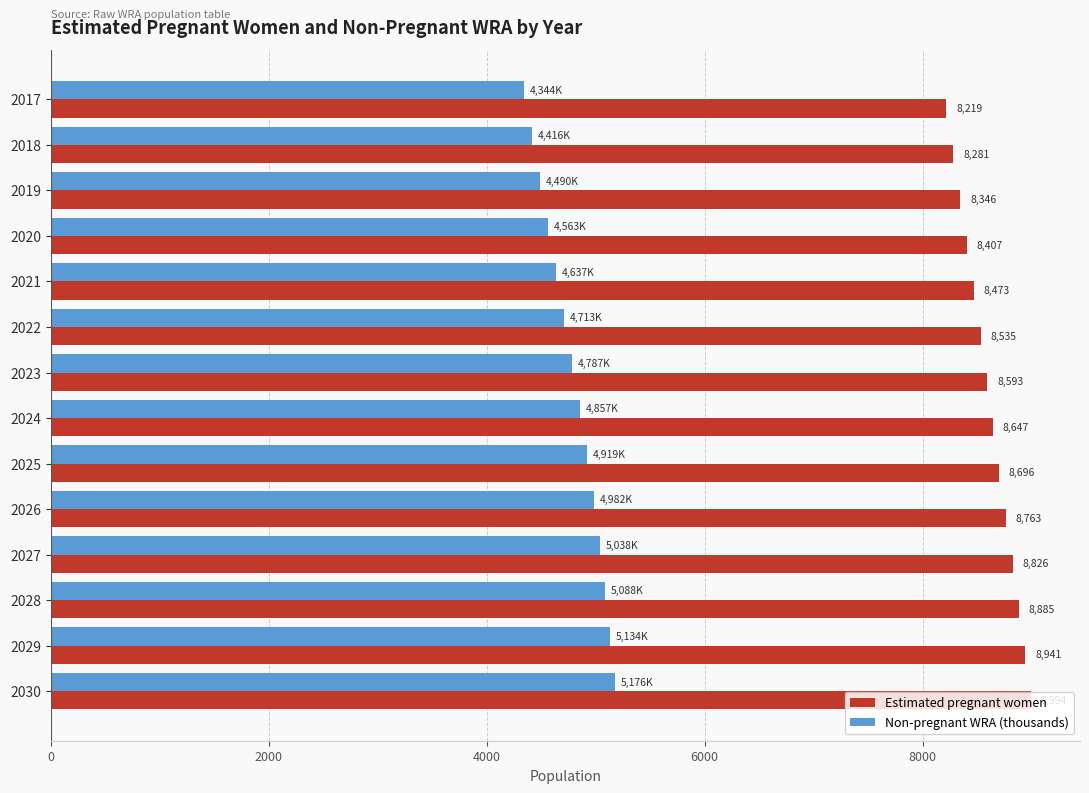

What is the difference between the second highest and second lowest values in the Non-pregnant WRA (thousands) series?

718.3